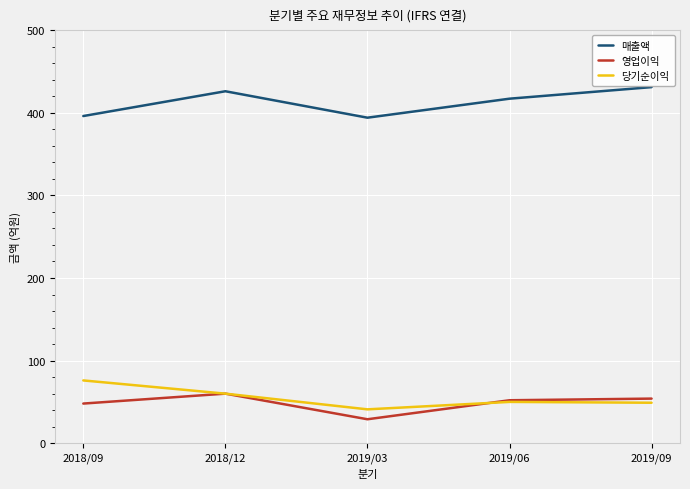

The value of 당기순이익 at 2019/03 is 72. True or false?

False